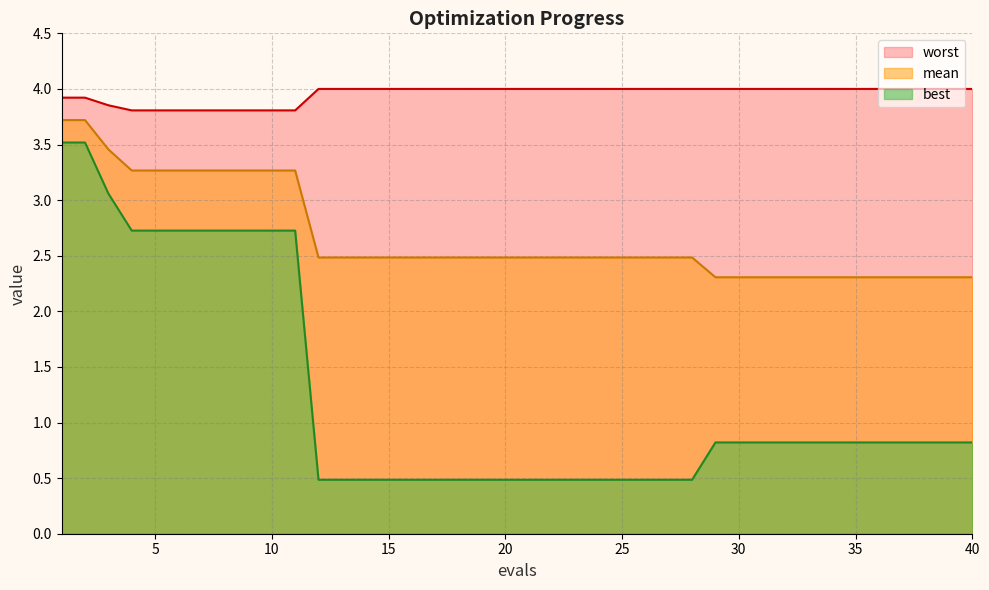

Is the value of mean at 4 greater than the value of best at 13?

Yes